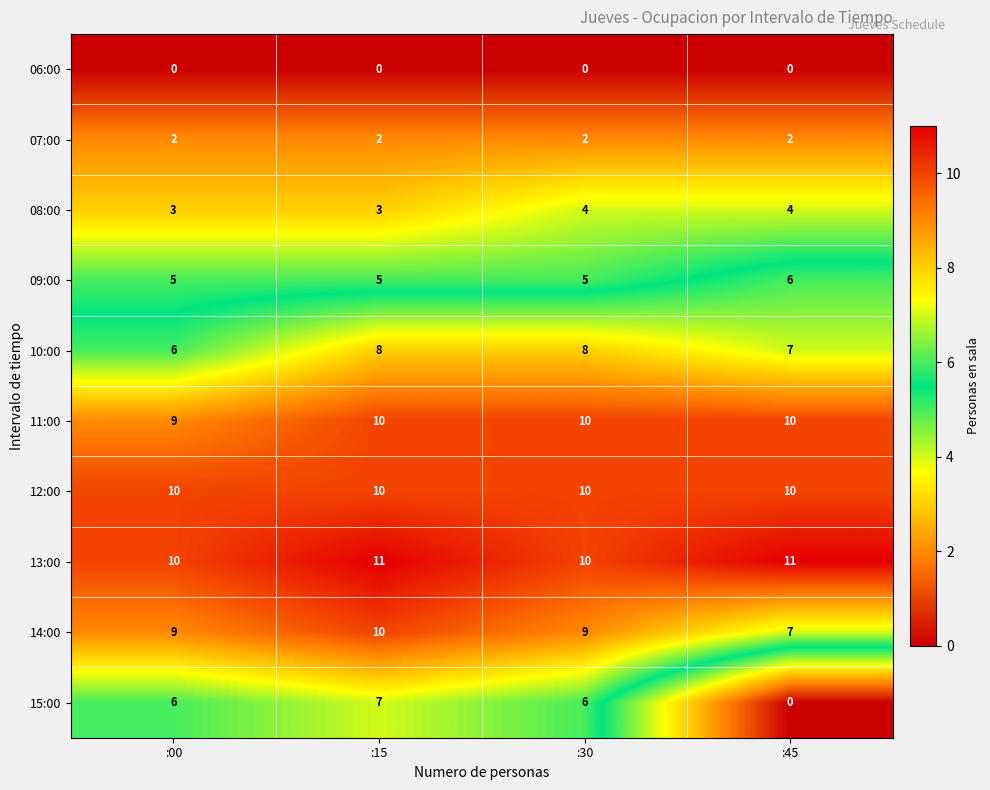

What is the total value across all series at :15?

66